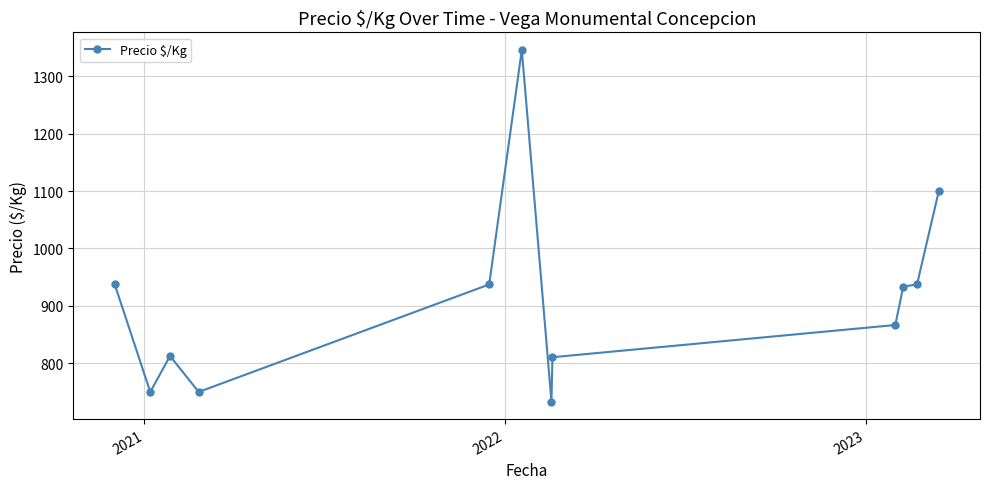

What is the value of the 9th point from the left?

866.7